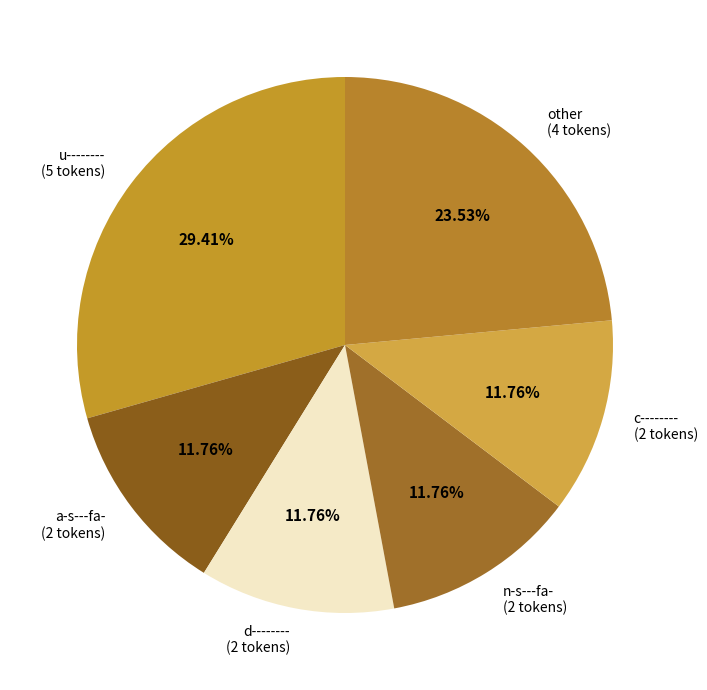

Do a-s---fa- (2 tokens) and other (4 tokens) together represent more than half of the pie?

No